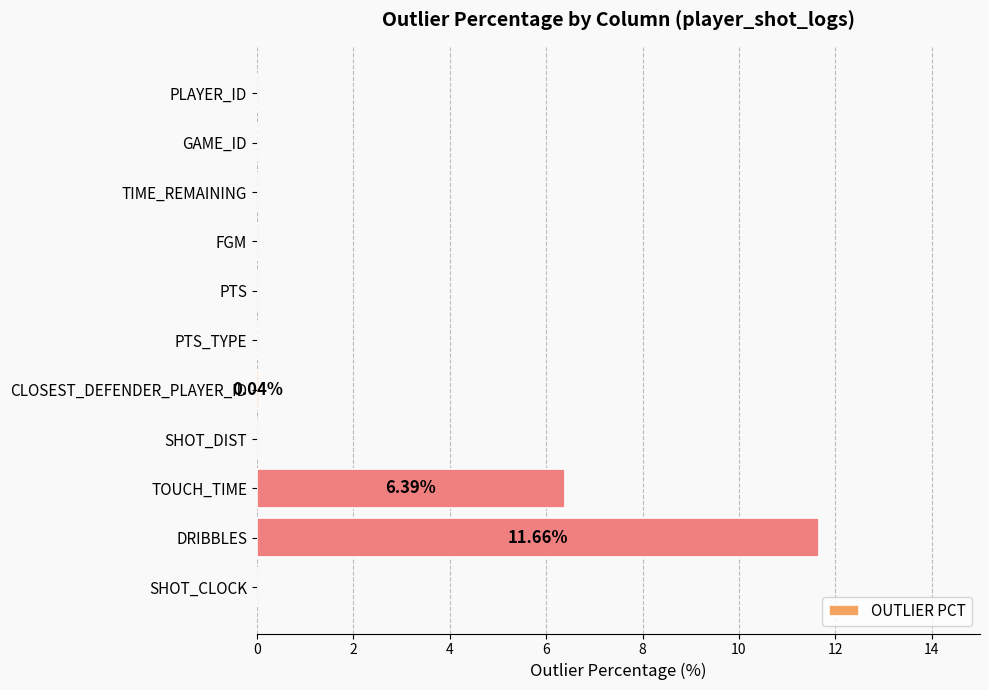

Are the bars horizontal?

Yes